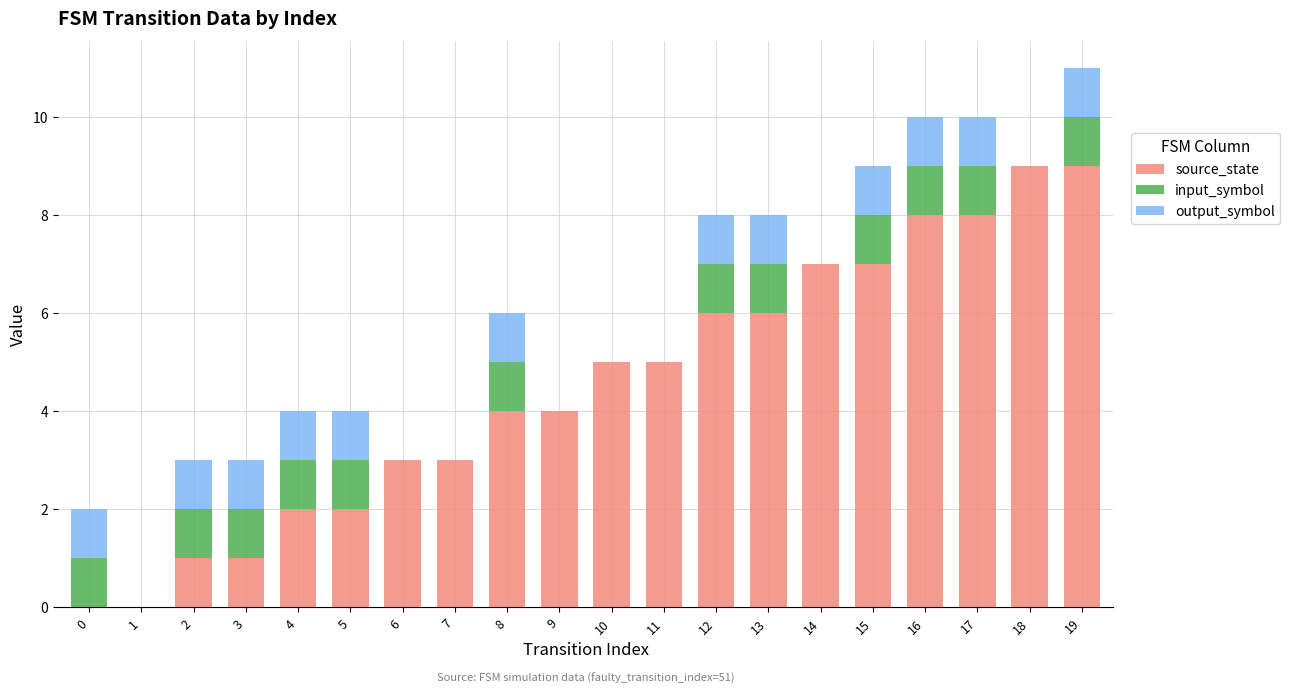

What value does the source_state series have at 14?

7